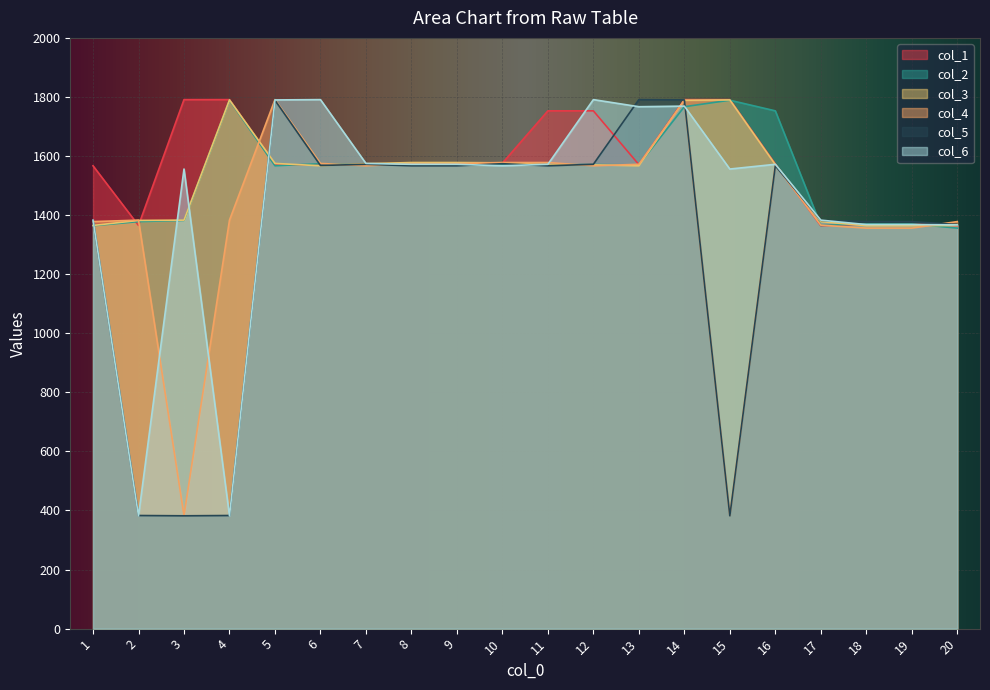

The value of col_4 at 5 is 2721. True or false?

False